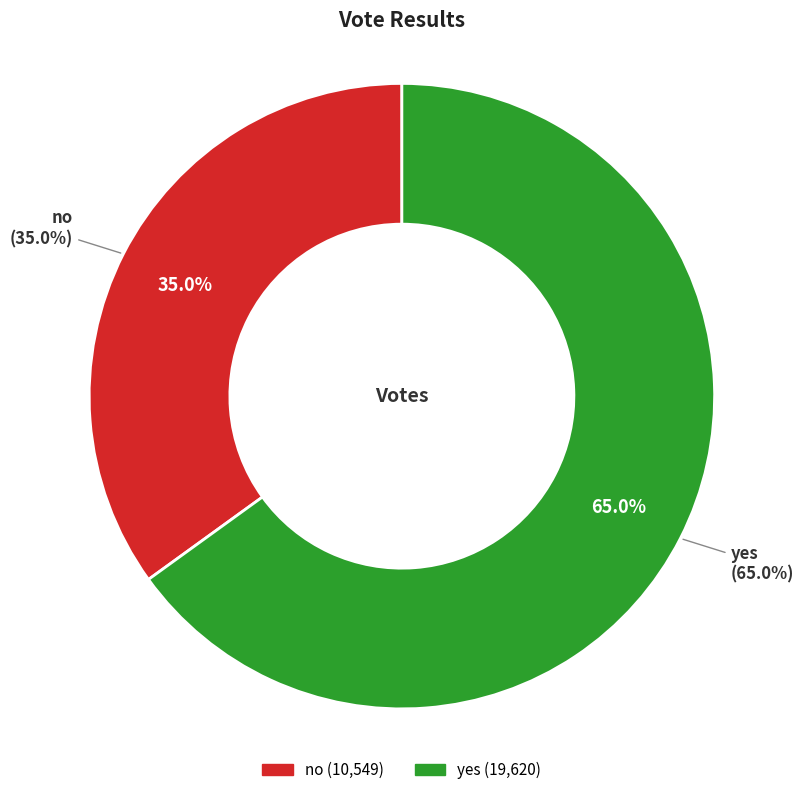

To the nearest percent, what percentage of the pie is yes?

65%